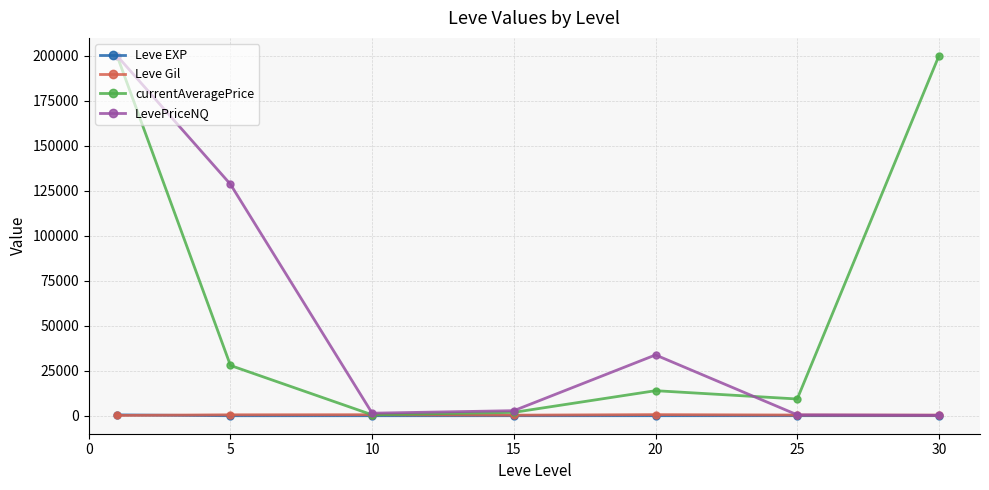

In currentAveragePrice, how many points are lower than both neighbors (excluding endpoints)?

2